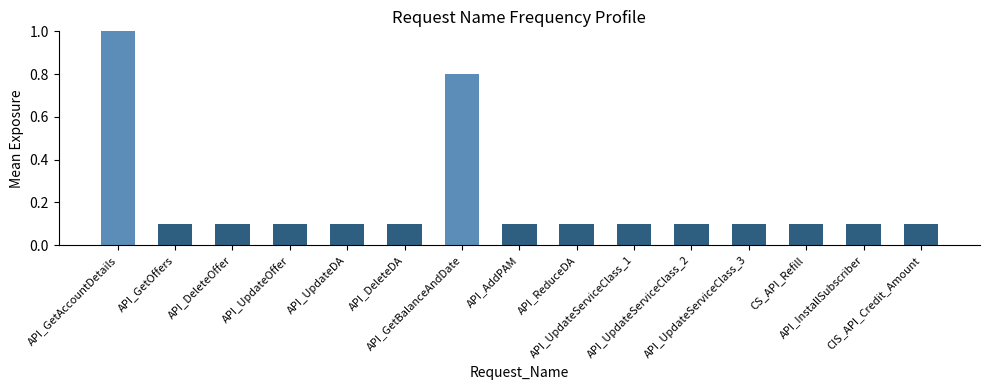

What is the maximum value shown in the chart?

1.0